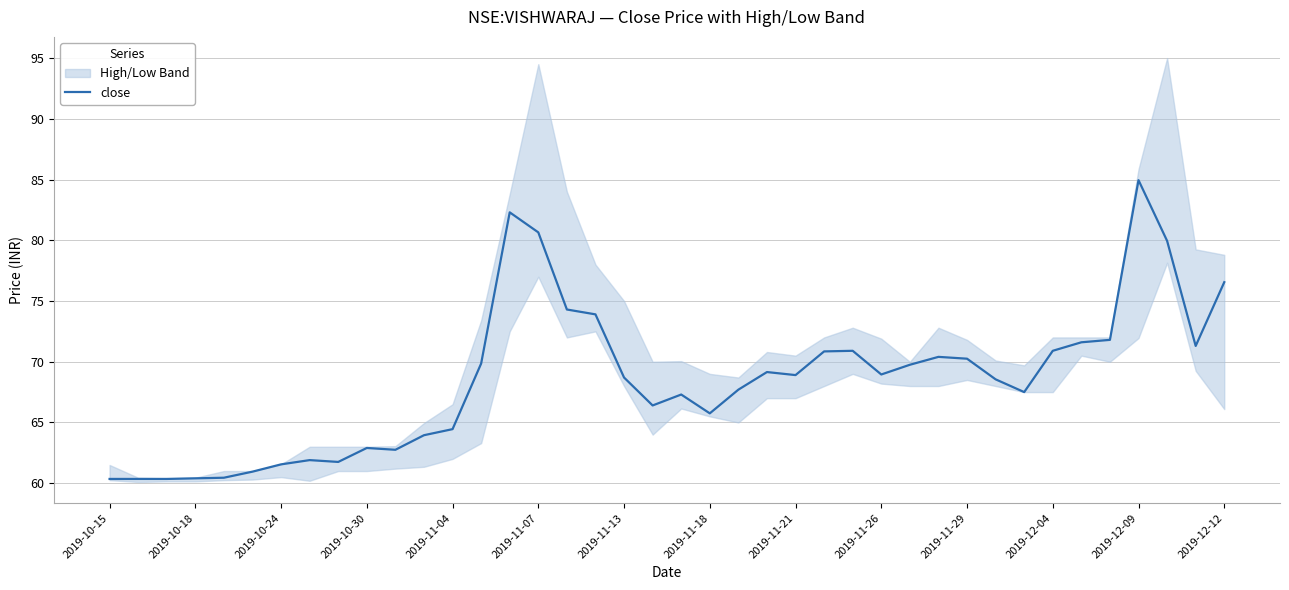

Is it true that the value at 34 is 48.8?

False